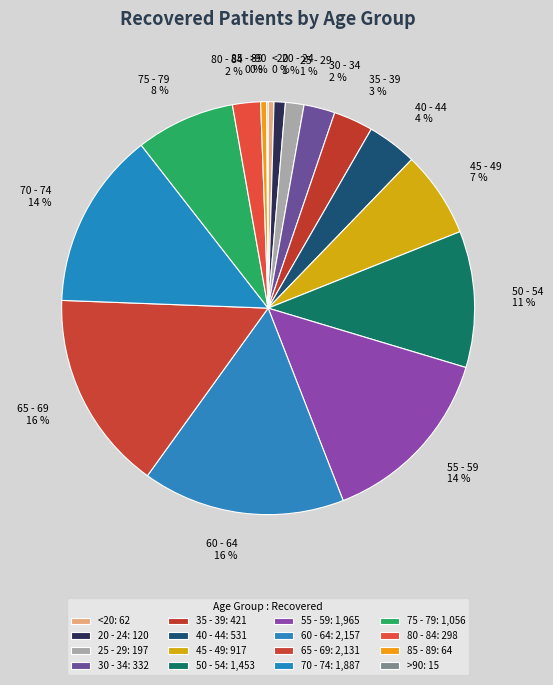

Approximately how many times larger is the value at 55 - 59 compared to 65 - 69?

0.9